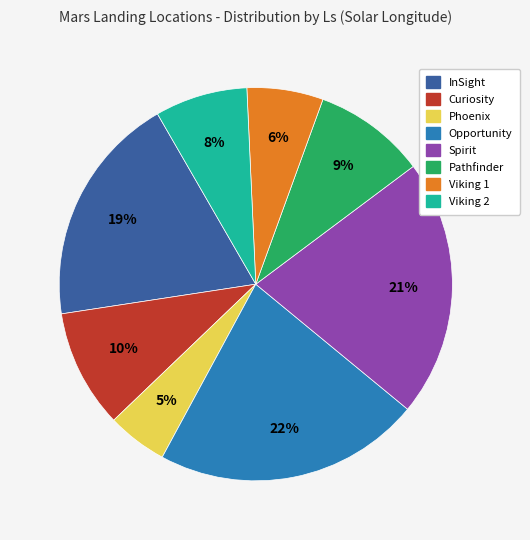

To the nearest percent, what portion does Viking 2 represent?

8%